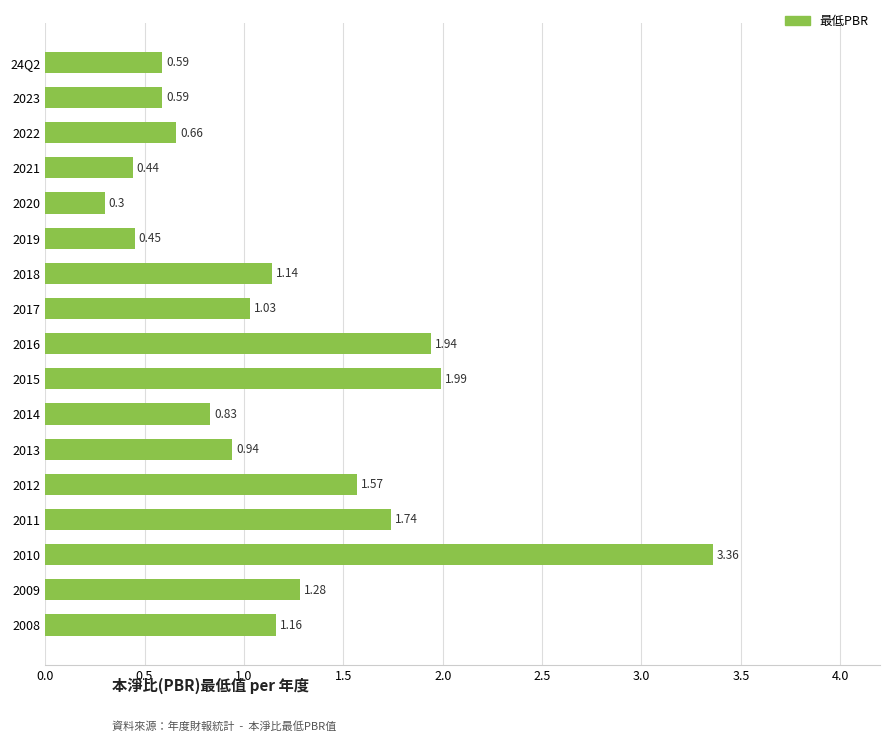

Does the chart contain stacked bars?

No